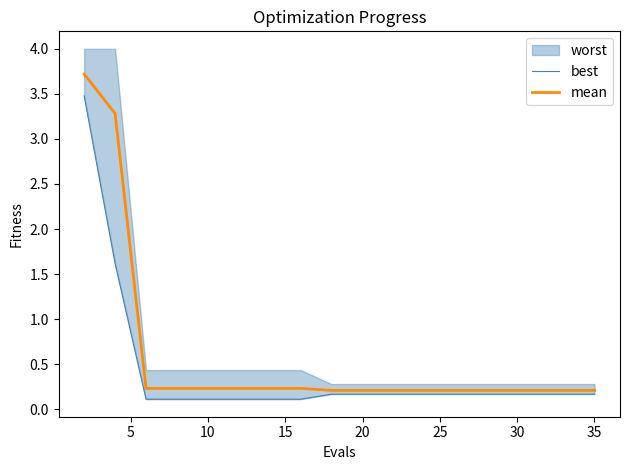

What is the highest value of the mean series?

3.7